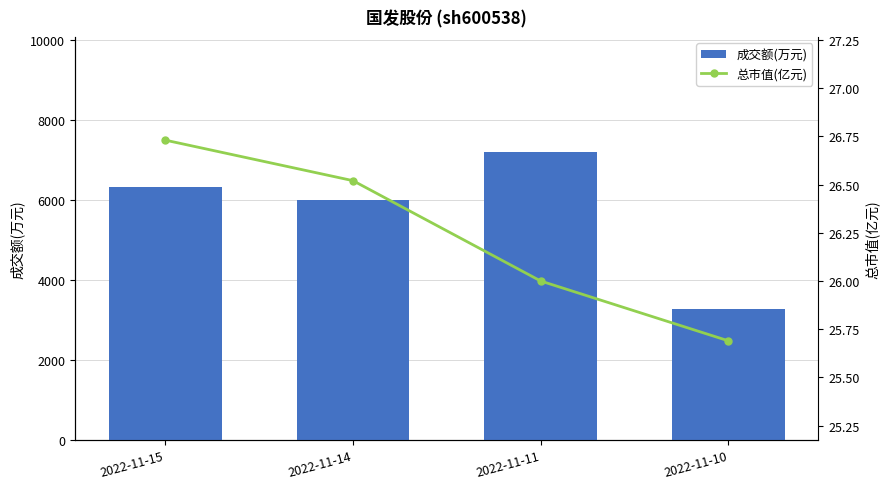

Reading left to right, list all the values displayed in this chart.

成交额(万元): 6321.0	6005.0	7206.0	3271.0
总市值(亿元): 26.7	26.5	26.0	25.7